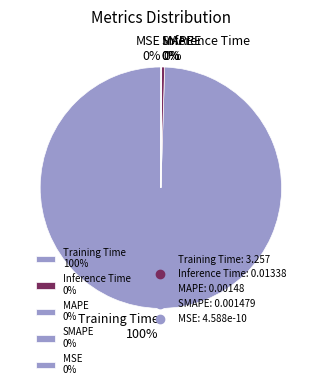

Rank the categories by value from highest to lowest.

Training Time, Inference Time, MAPE, SMAPE, MSE